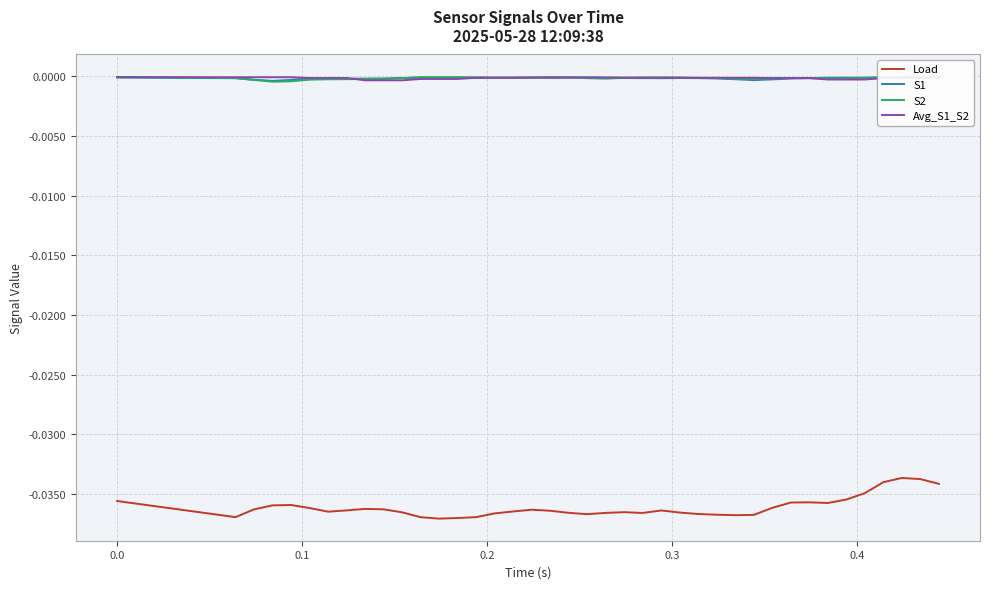

True or false: Load and S1 intersect in this chart.

False